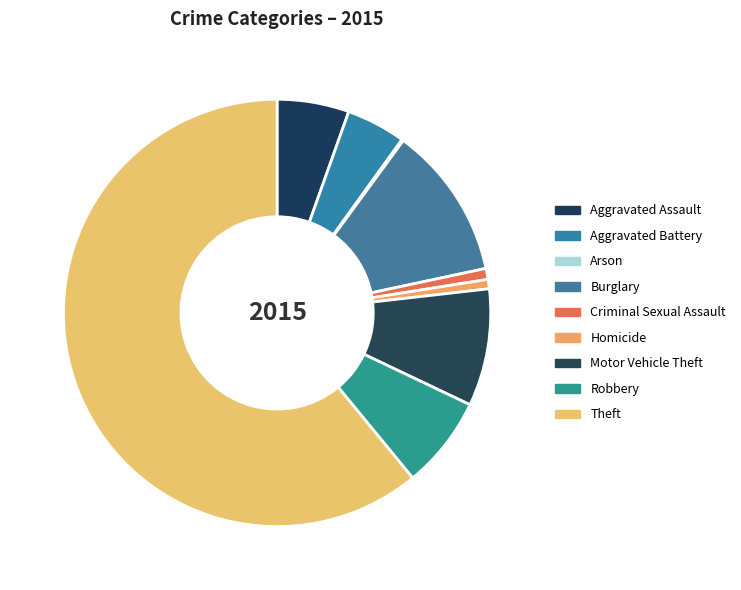

Do Aggravated Battery and Criminal Sexual Assault together represent more than half of the pie?

No